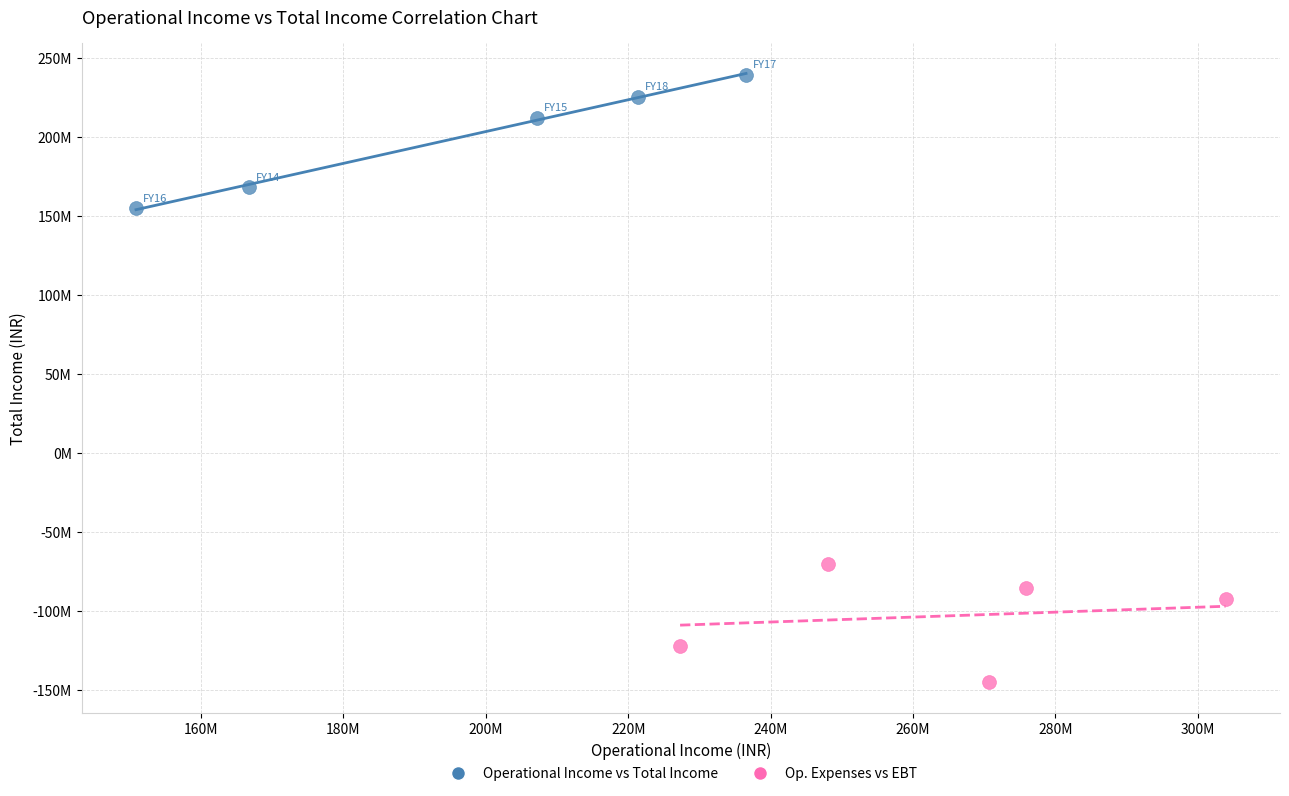

What are all the series names shown in the legend?

Operational Income vs Total Income, Op. Expenses vs EBT